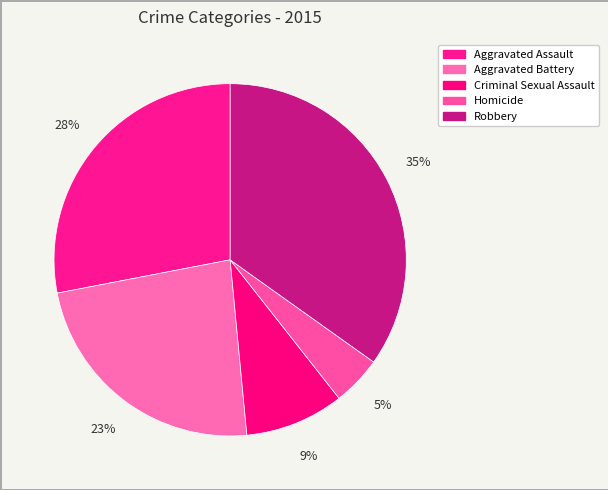

How many segments does this pie chart have?

5